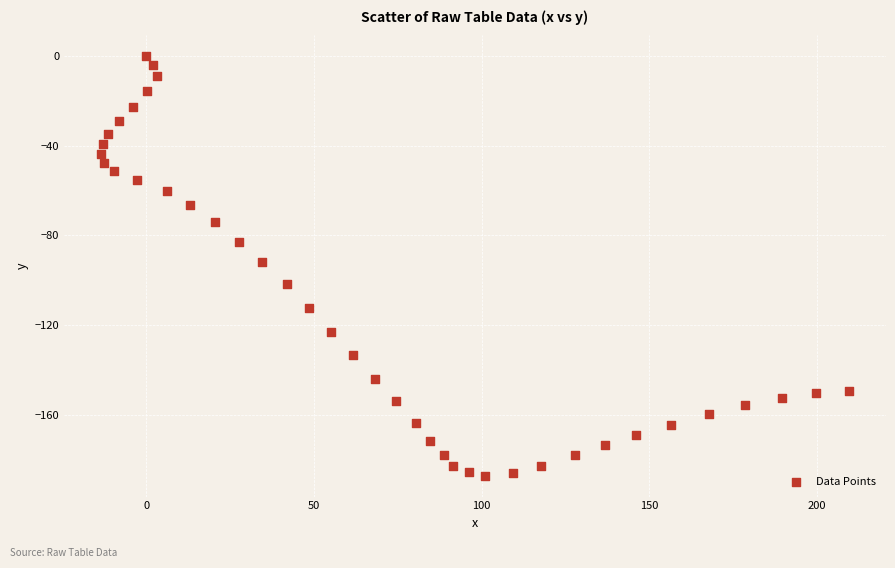

What is the range of X values (max minus min)?

222.8